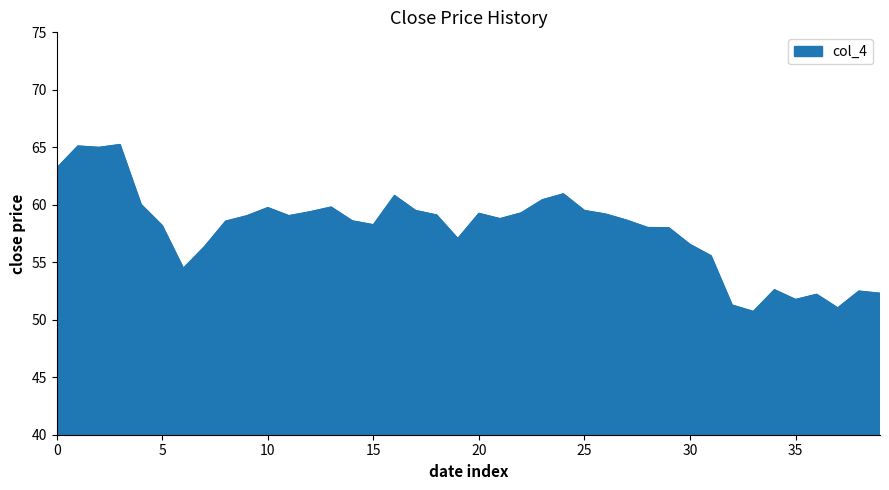

What is the smallest value displayed?

50.7